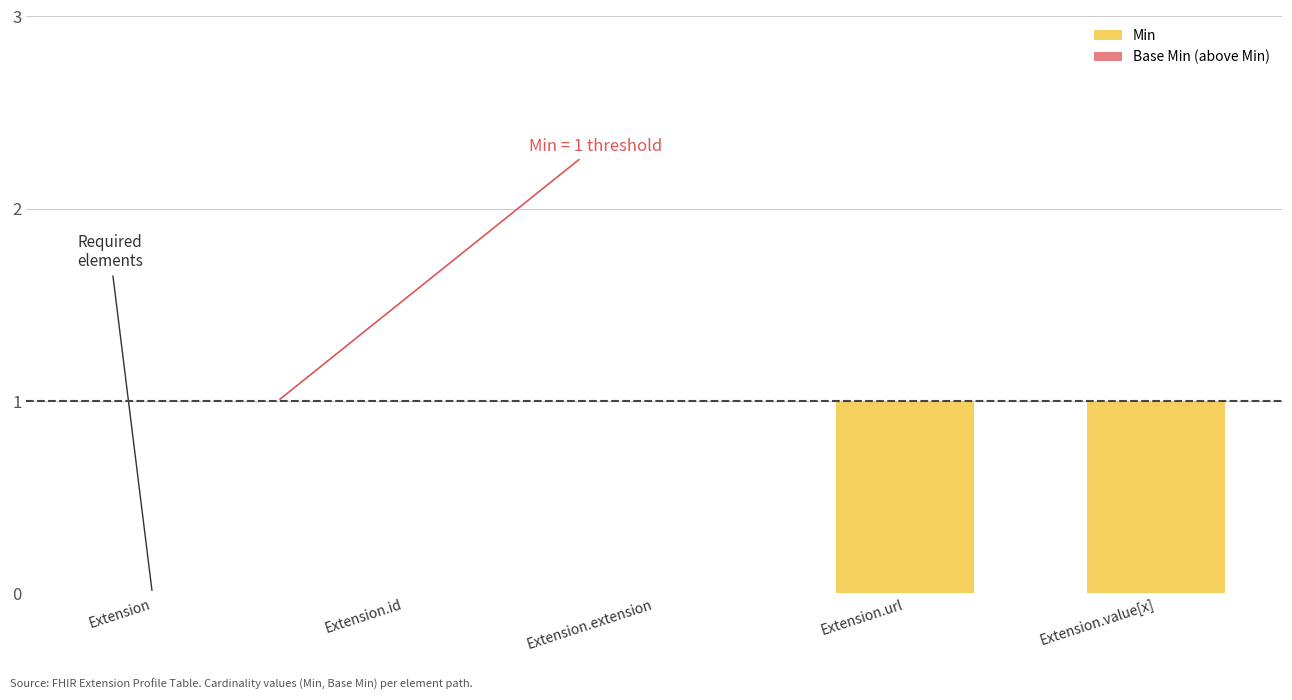

What is the maximum value shown in the chart?

1